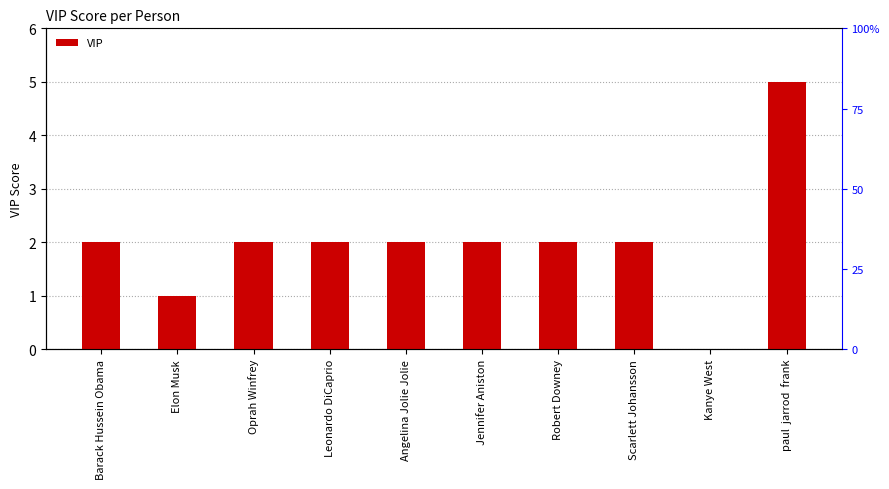

Is it true that the value at Leonardo DiCaprio is 3?

False